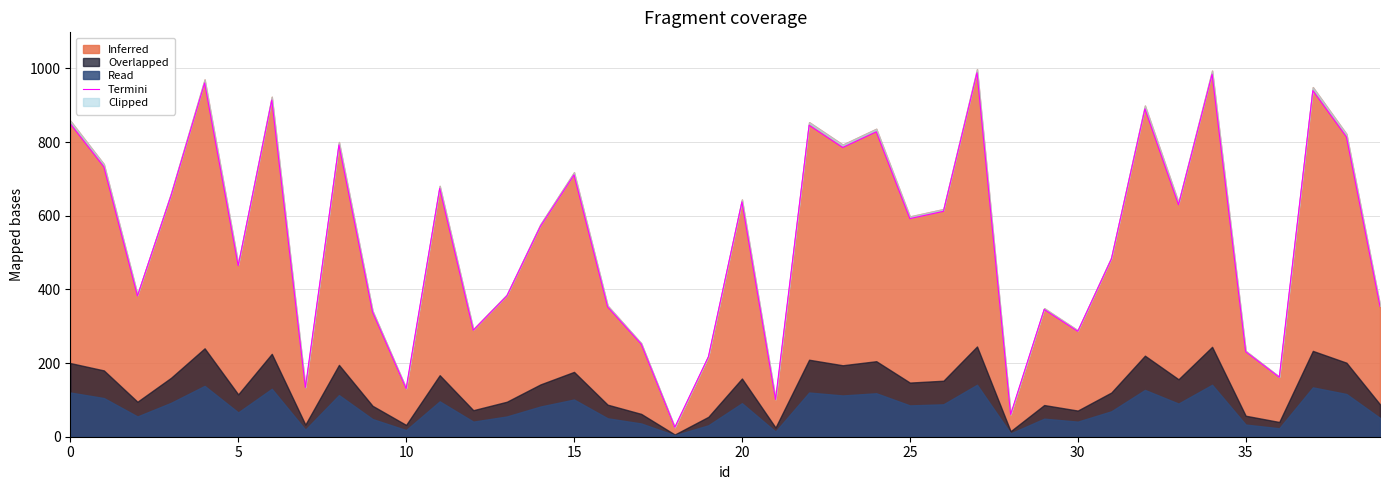

Where is the data nearest to the value 506?

31